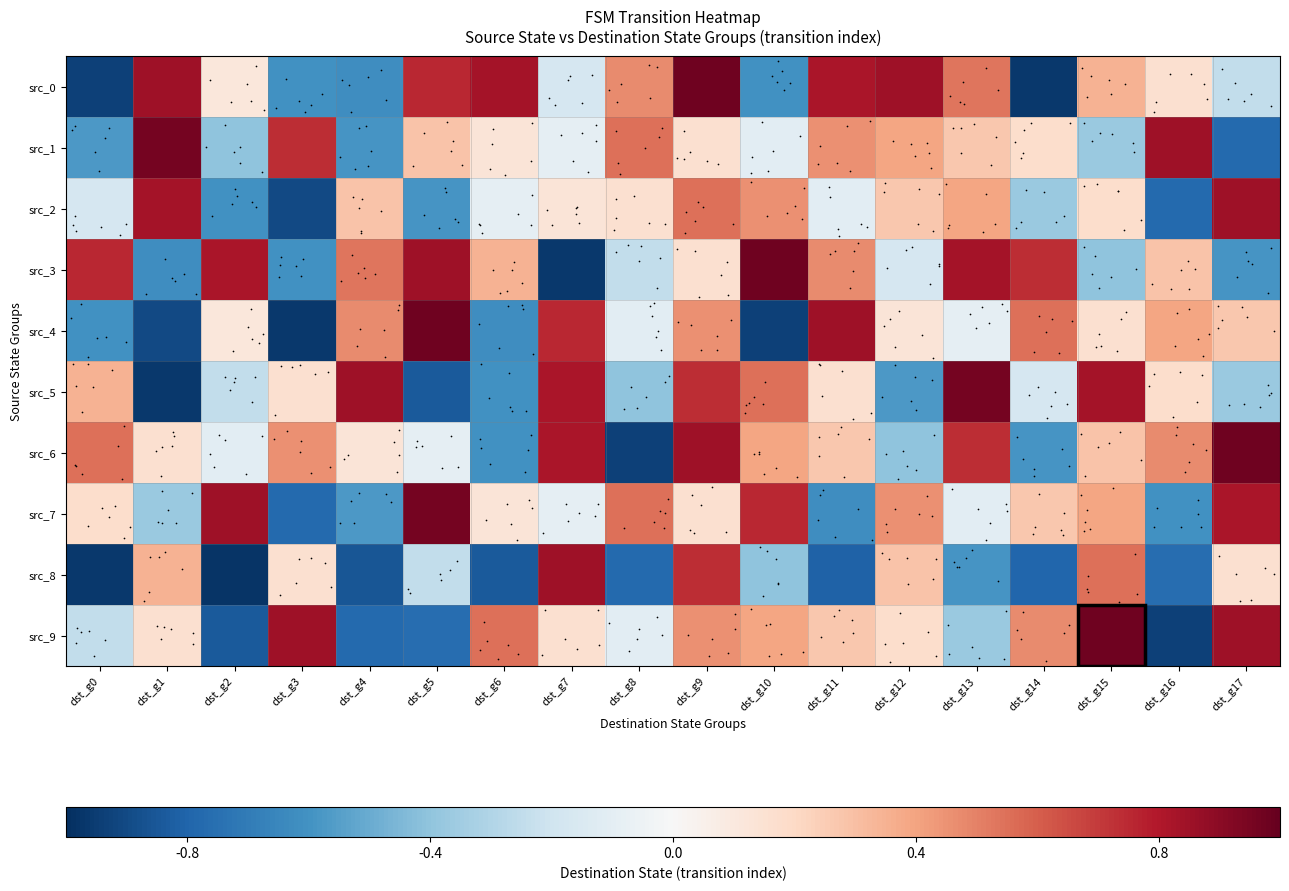

Rank the series at dst_g15 from lowest to highest value.

src_3, src_1, src_4, src_2, src_6, src_0, src_7, src_8, src_5, src_9